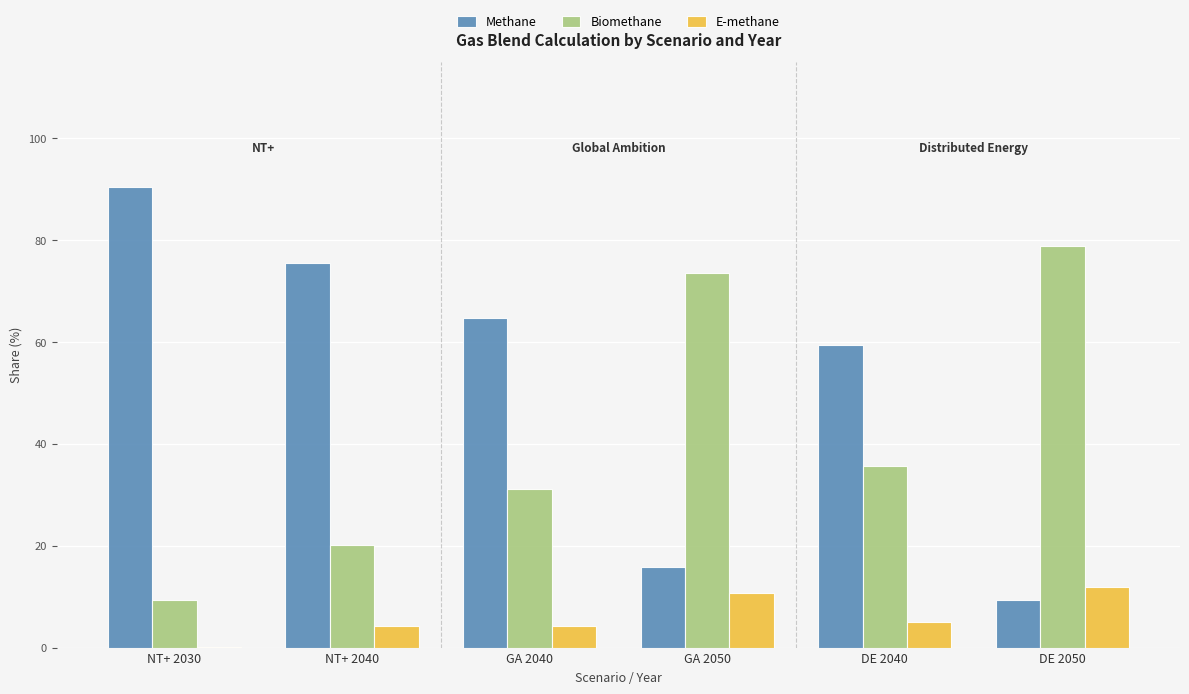

What is the sum of the Methane values at DE 2050 and NT+ 2040?

84.8